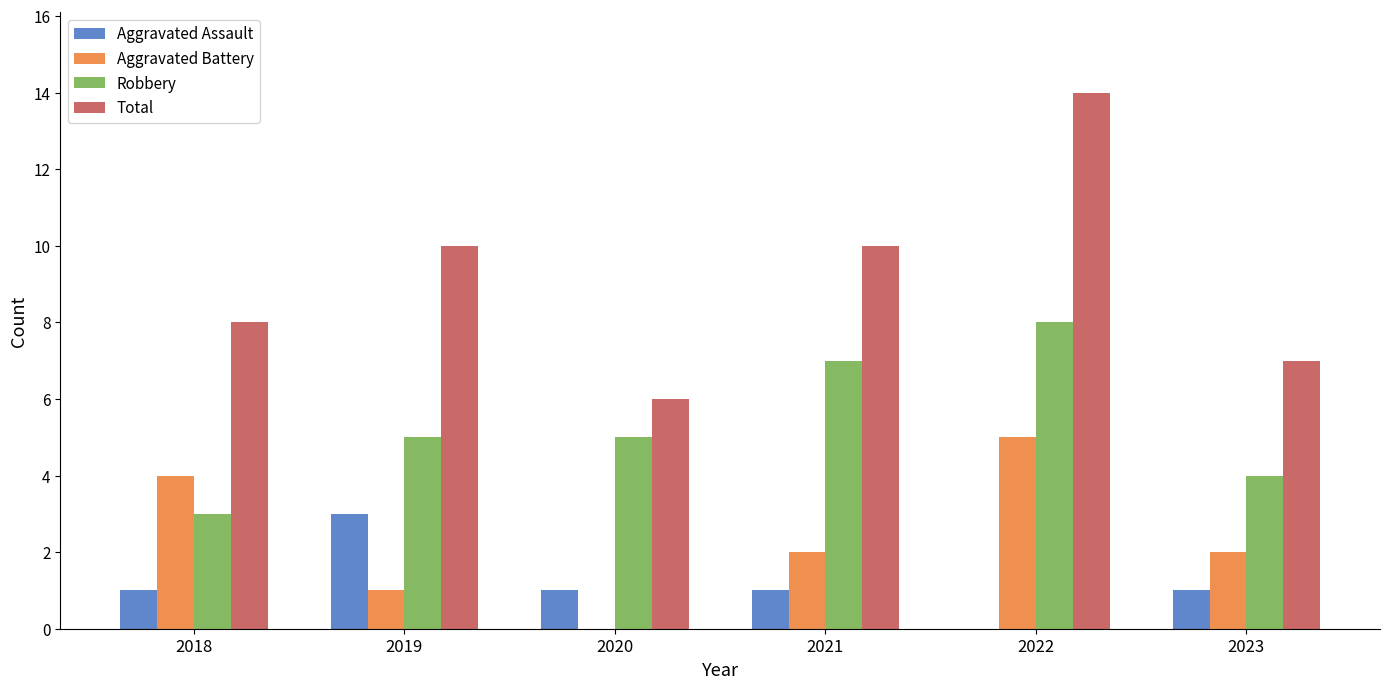

The value of Aggravated Assault at 2022 is -2. True or false?

False